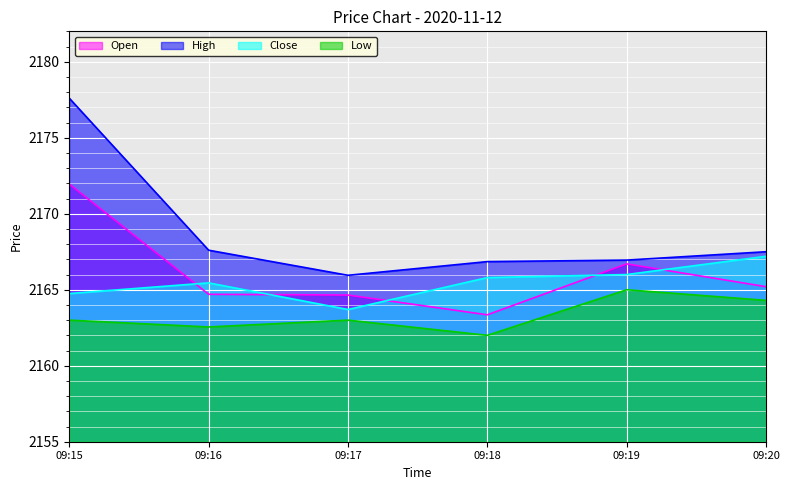

At which label is Close closest to 2165?

09:15